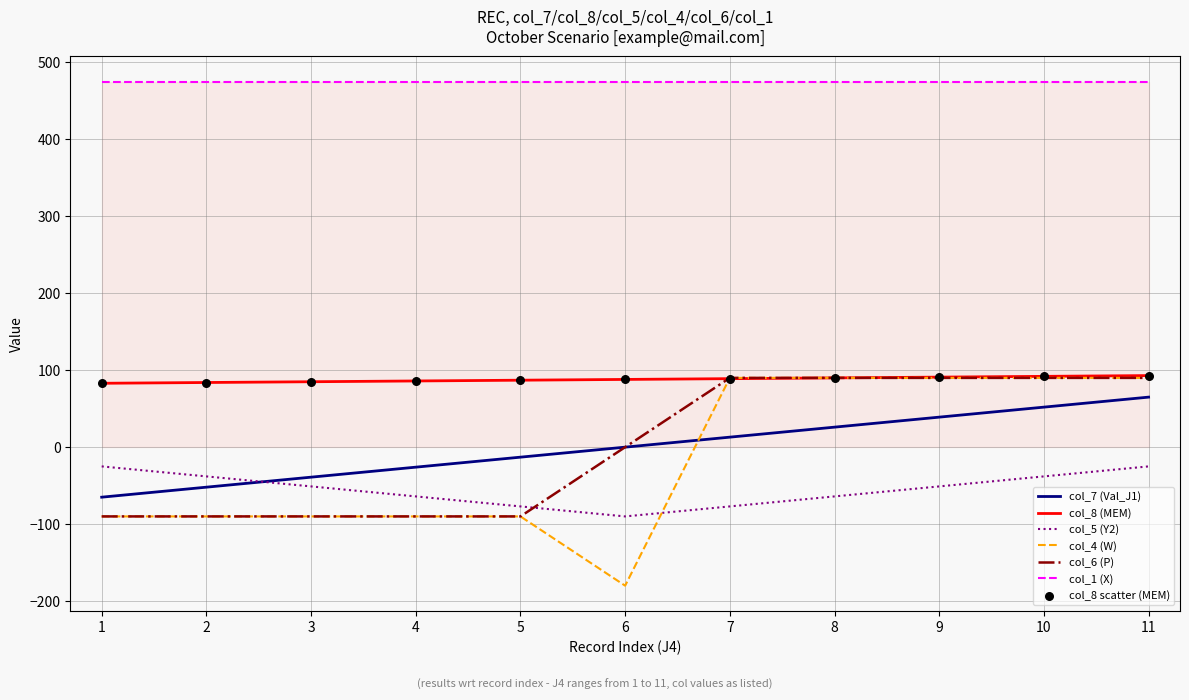

Which series changed the most between 6 and 10?

col_4 (W)